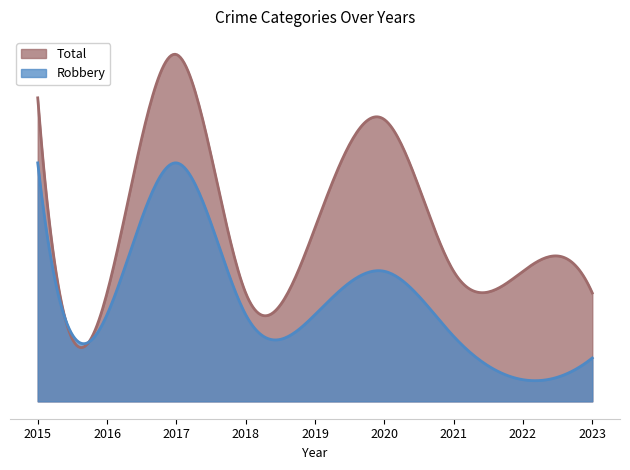

Which series has the widest spread of values?

Total